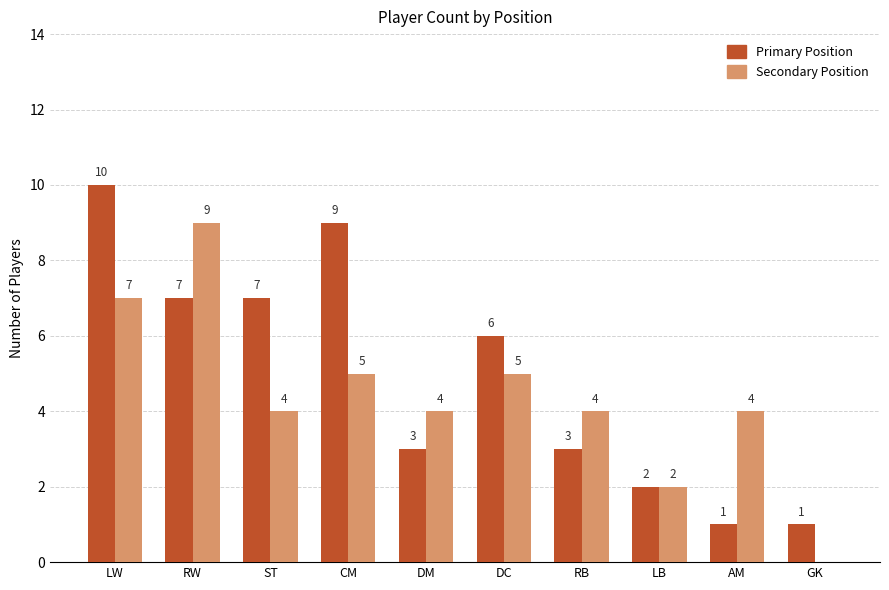

How many groups of bars are there?

10